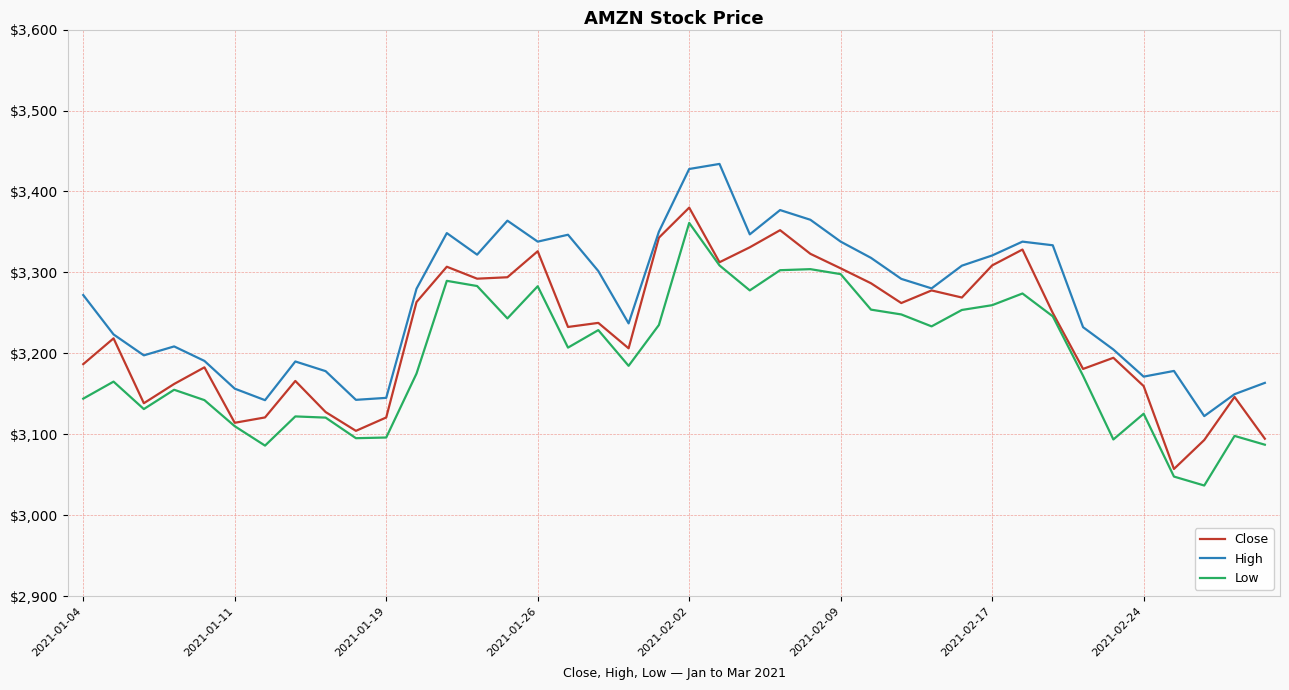

Which series has the largest total across all categories?

High